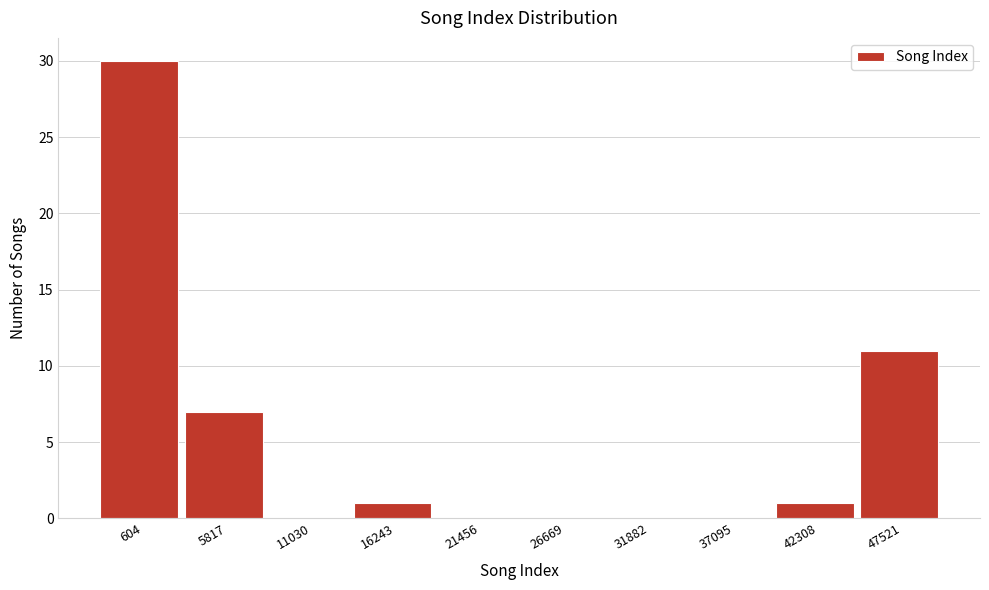

Reading right to left, transcribe all the data shown in this chart.

47521=11	42308=1	37095=0	31882=0	26669=0	21456=0	16243=1	11030=0	5817=7	604=30